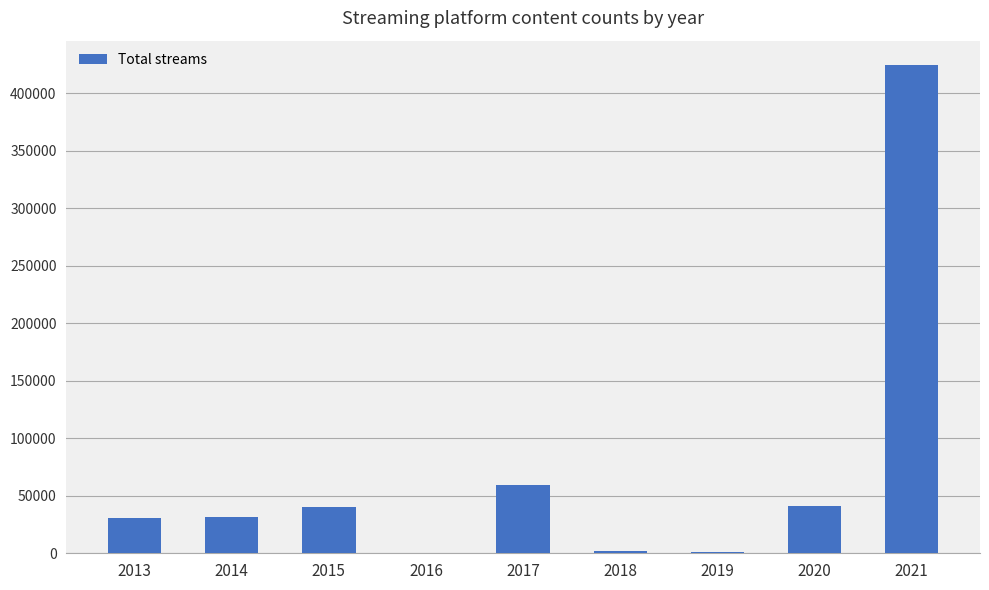

What is the sum of all values?

630011